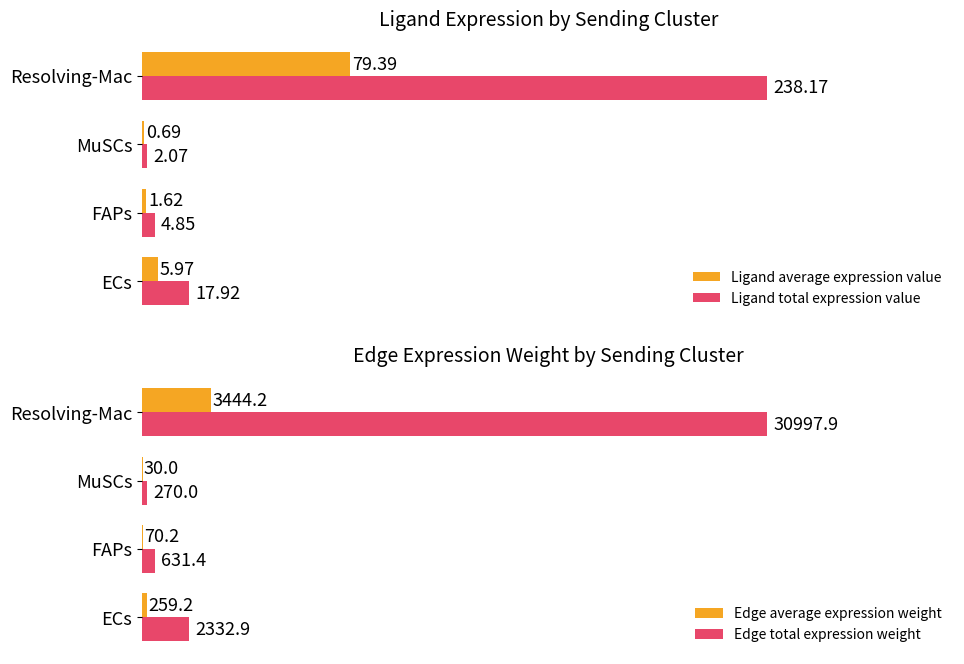

What is the minimum value shown in the chart?

0.7